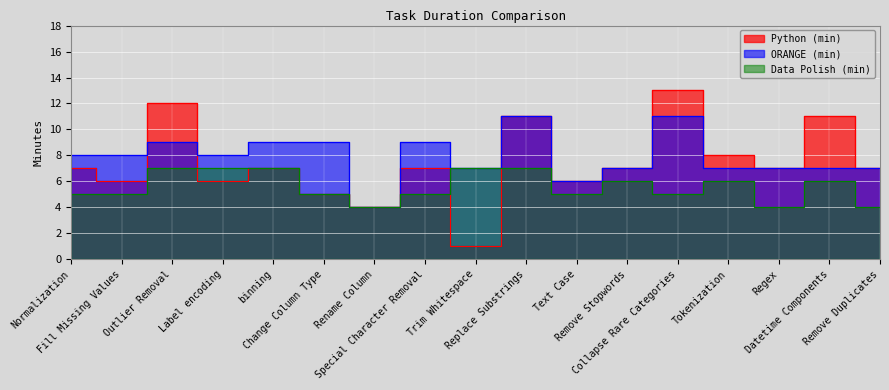

True or false: ORANGE (min) has a value of 9 at Outlier Removal.

True